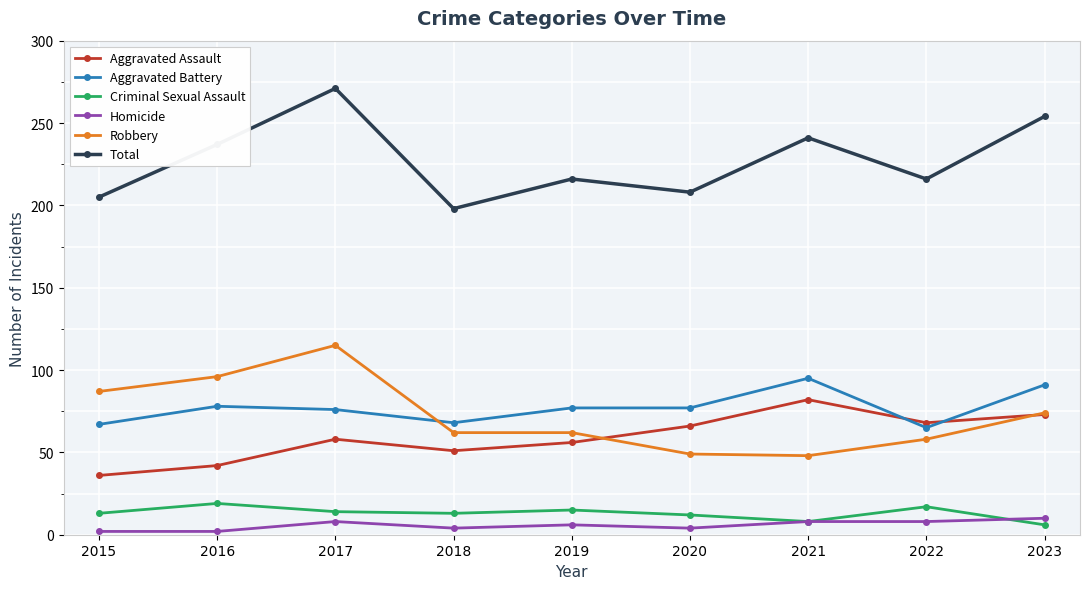

What is the average value of the Robbery series?

72